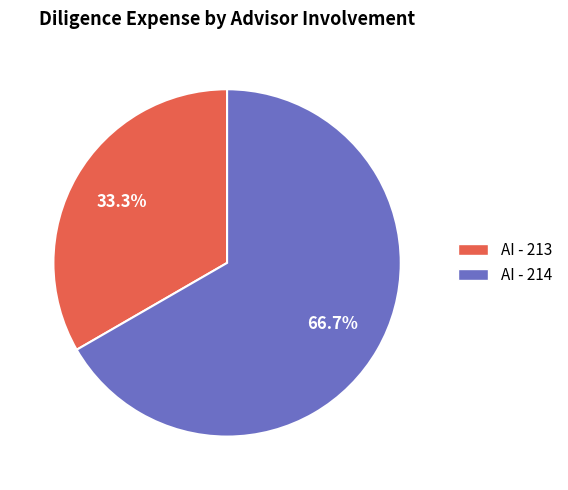

To the nearest percent, what is the combined percentage of AI - 213 and AI - 214?

100%